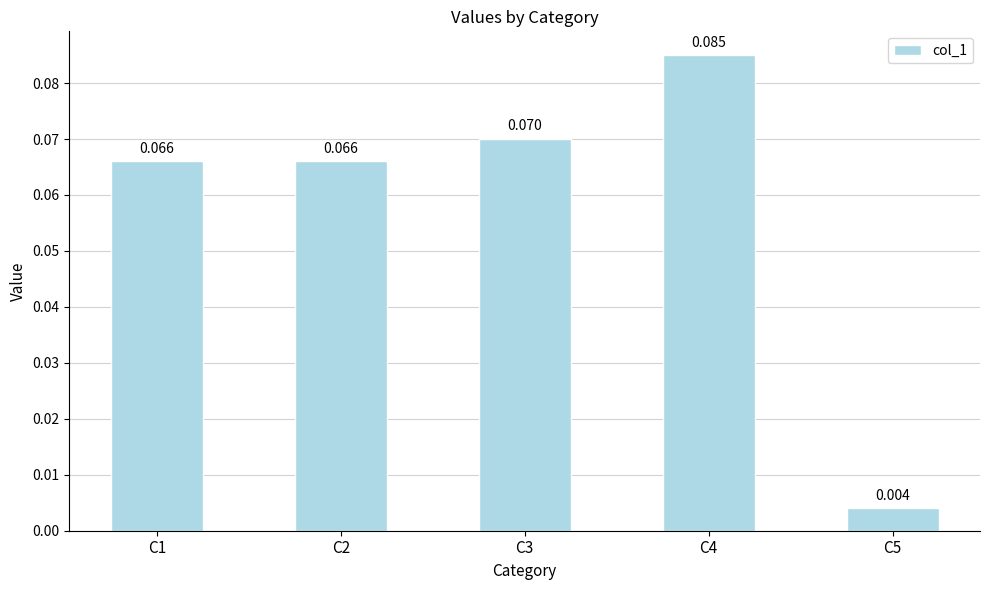

What is the difference between the maximum and minimum values?

0.1